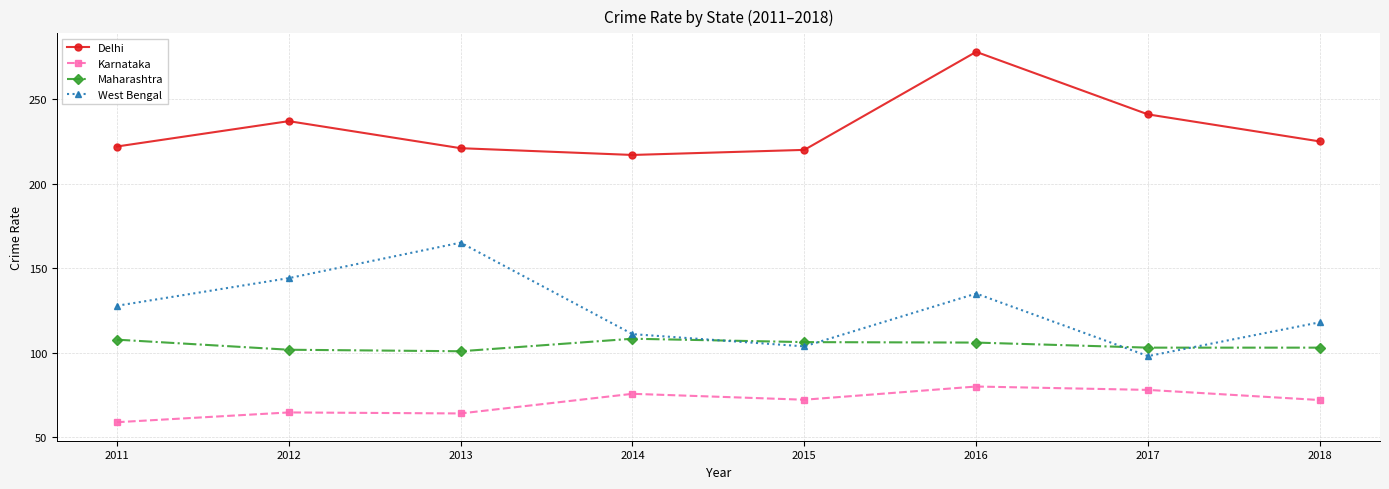

Read the West Bengal value at 2014.

111.0